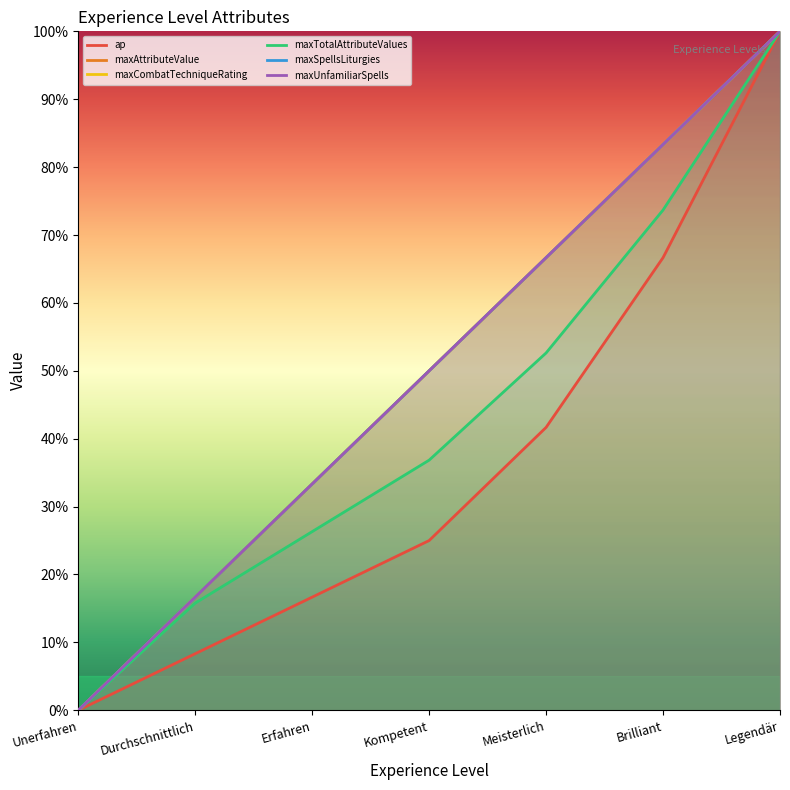

What is the average value of the maxUnfamiliarSpells series?

0.5